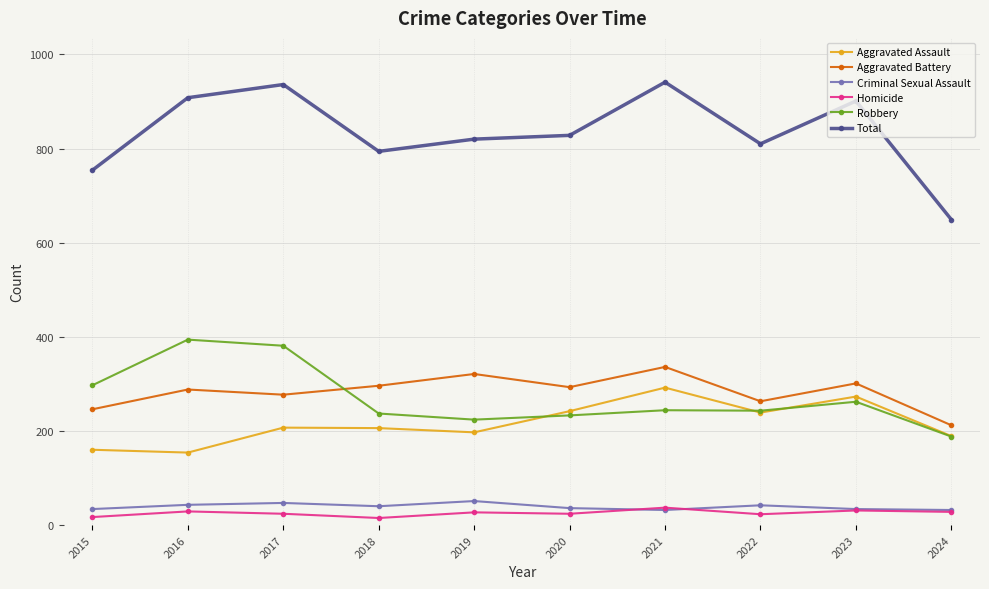

True or false: Aggravated Battery has more than 0 interior local peaks.

True